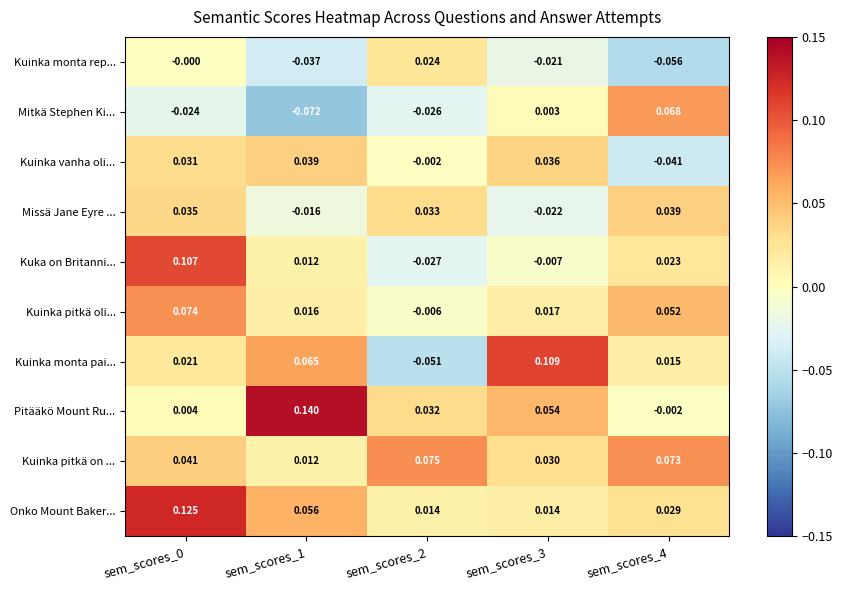

Rank the series at sem_scores_3 from highest to lowest value.

Kuinka monta pai..., Pitääkö Mount Ru..., Kuinka vanha oli..., Kuinka pitkä on ..., Kuinka pitkä oli..., Onko Mount Baker..., Mitkä Stephen Ki..., Kuka on Britanni..., Kuinka monta rep..., Missä Jane Eyre ...